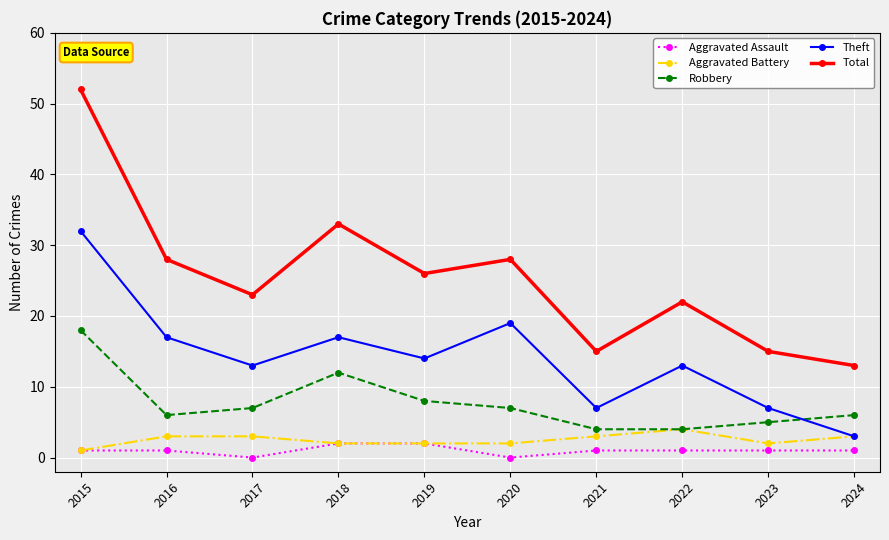

At which category is the sum across all series the highest?

2015